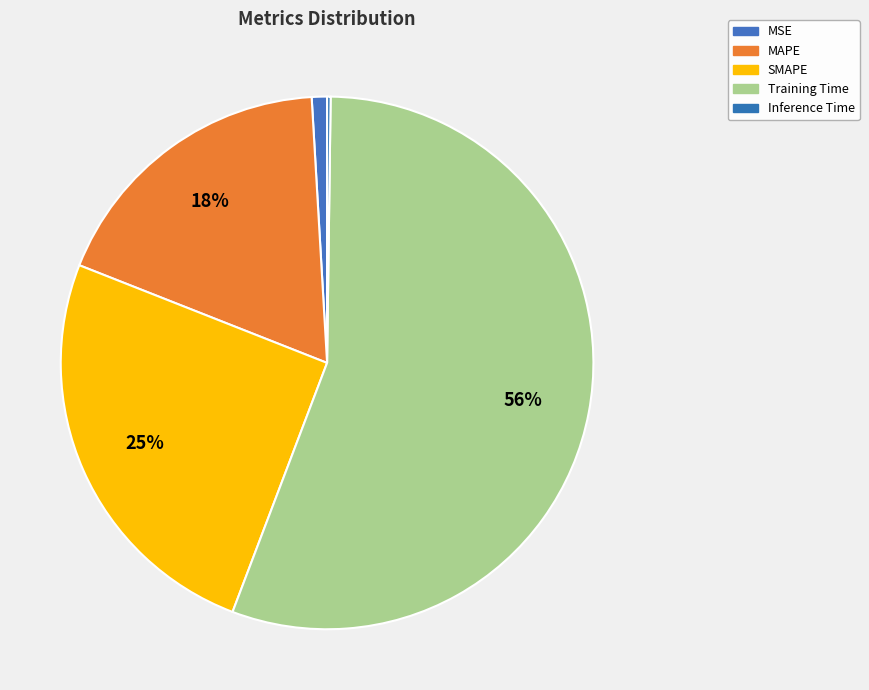

What percentage do SMAPE and MSE together represent?

26.1%